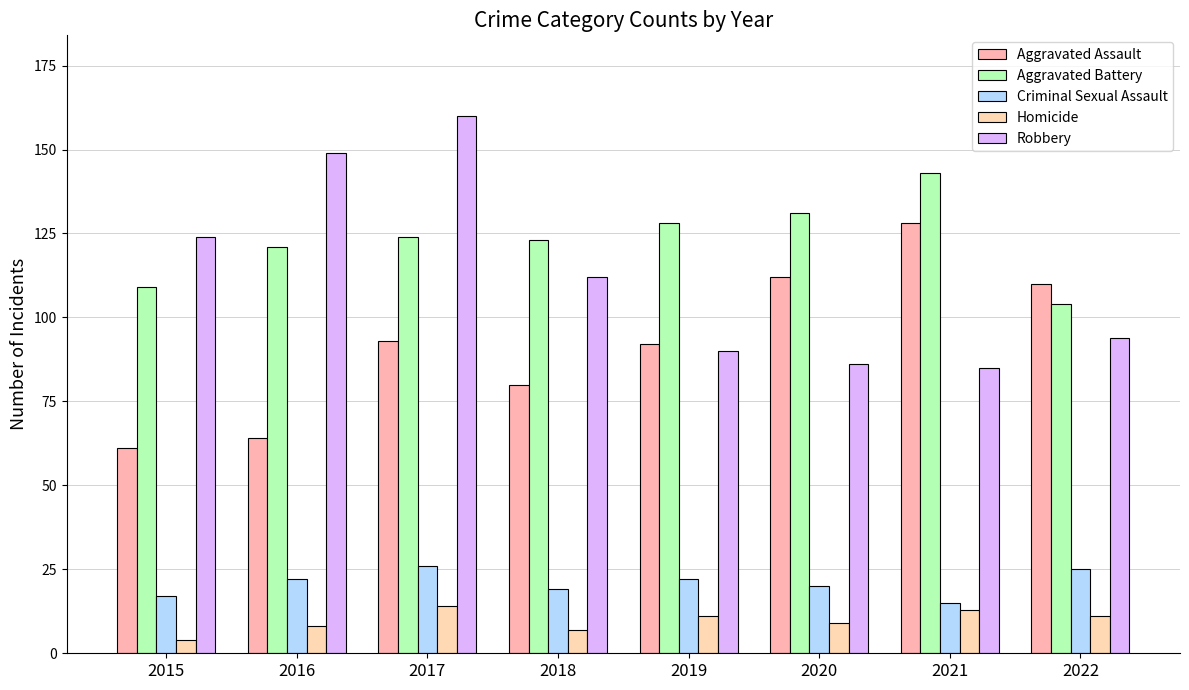

What is the difference between the Homicide values at 2015 and 2018?

3